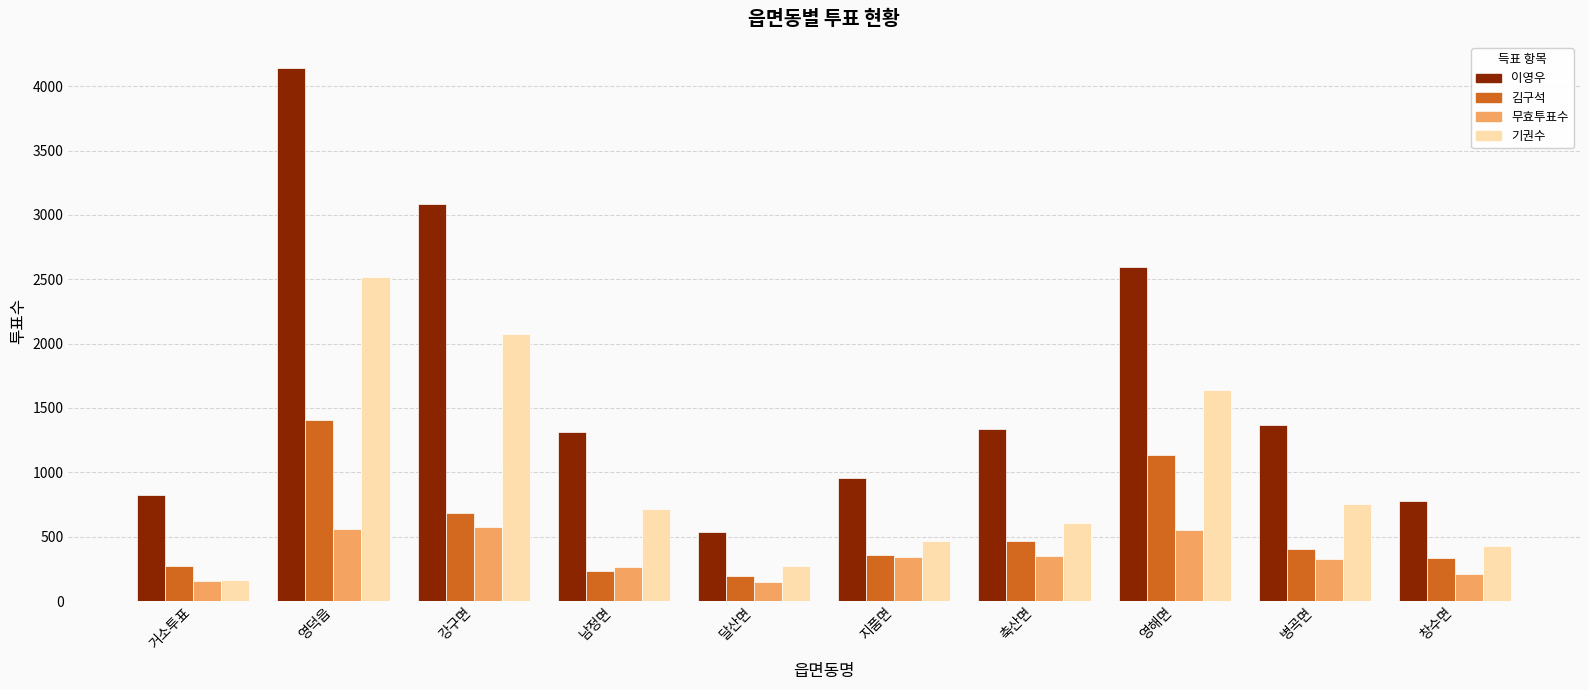

What is the difference between the second highest and second lowest values in the 이영우 series?

2310